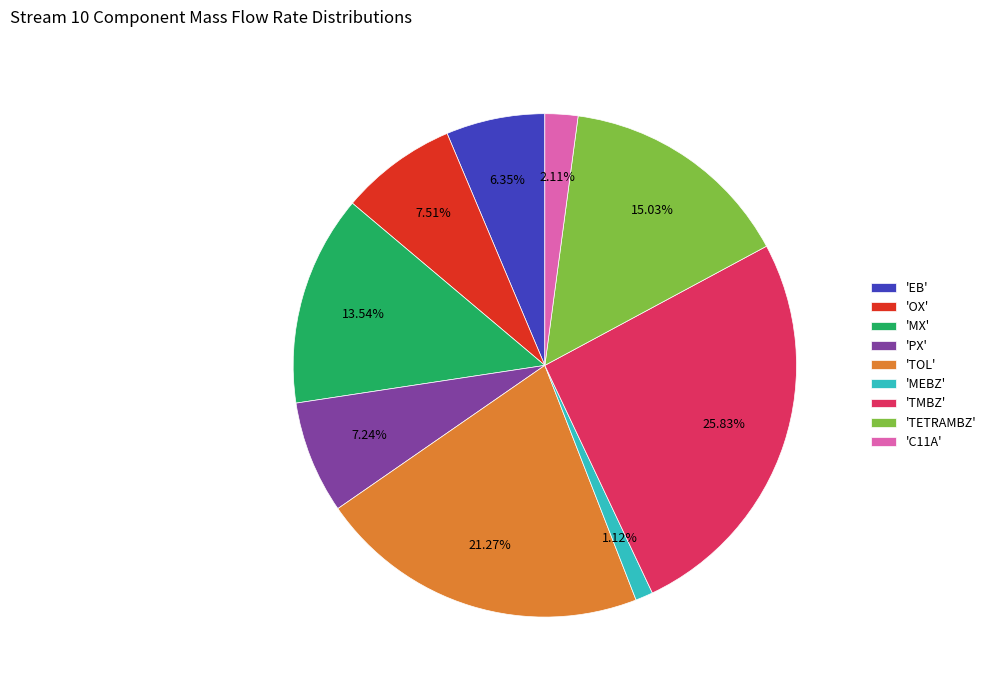

Count the number of slices in the pie.

9